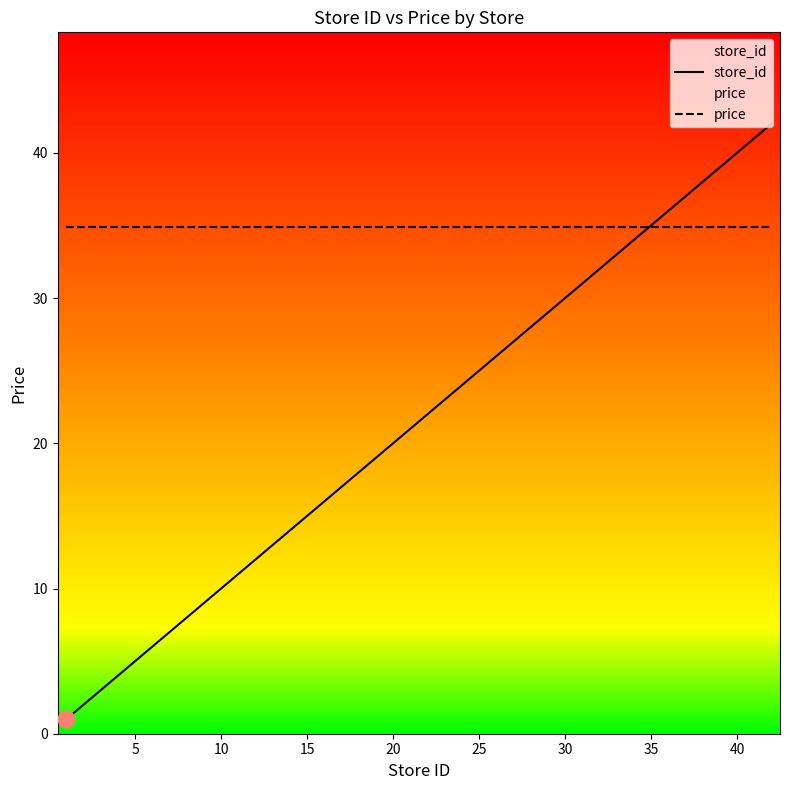

Which series has the largest total across all categories?

price